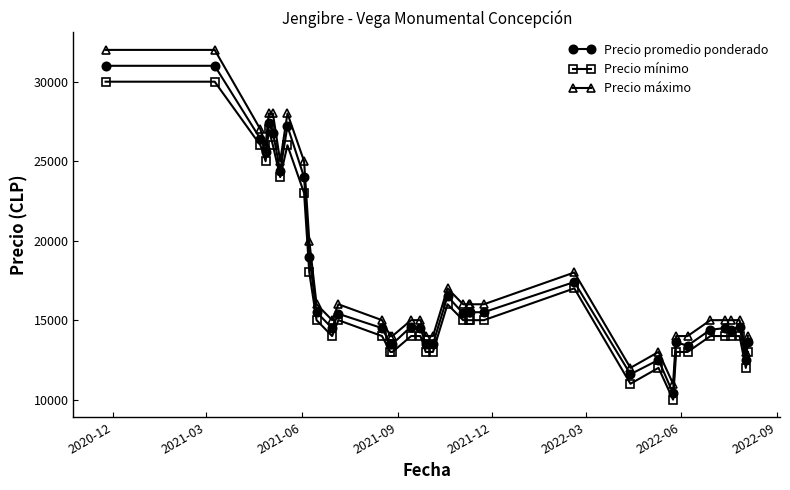

What is the difference between the maximum and minimum values in the Precio máximo series?

21000